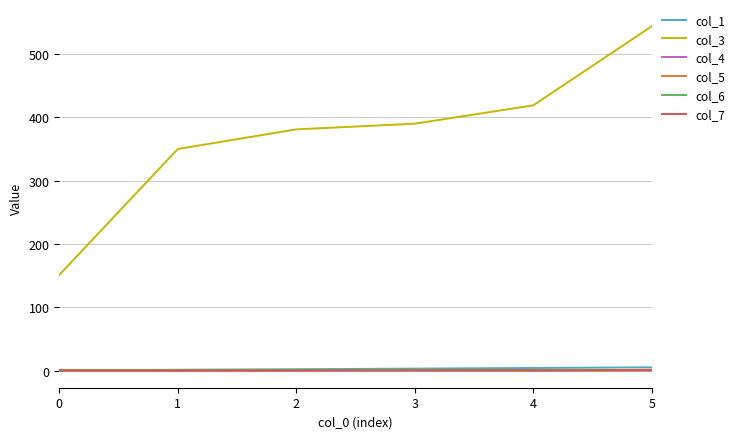

True or false: col_1 and col_3 intersect in this chart.

False